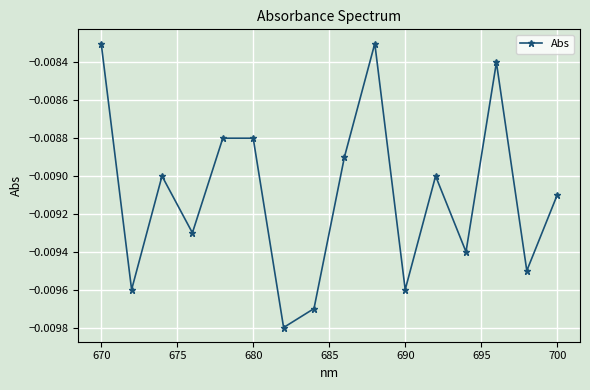

Count the number of data series in this chart.

1